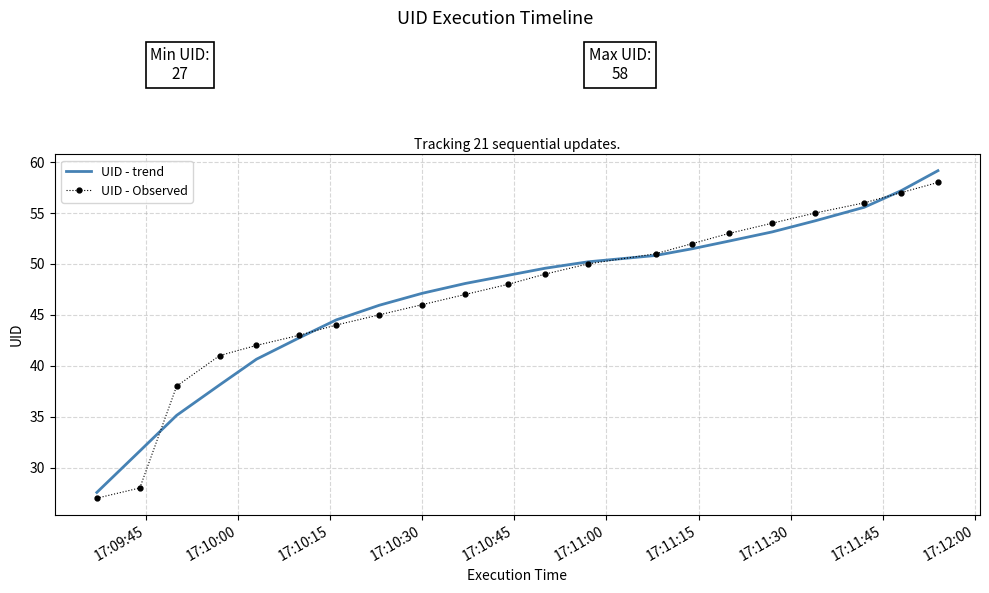

What is the maximum value for UID - Observed?

58.0